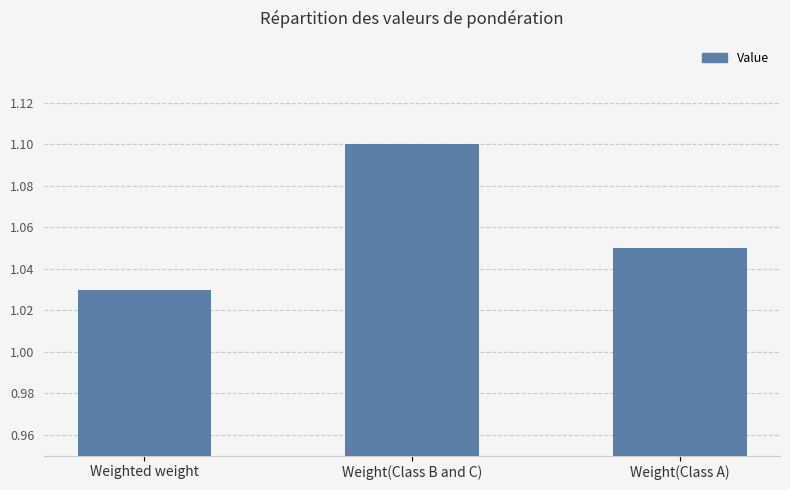

List the labels in order of value, largest first.

Weight(Class B and C), Weight(Class A), Weighted weight